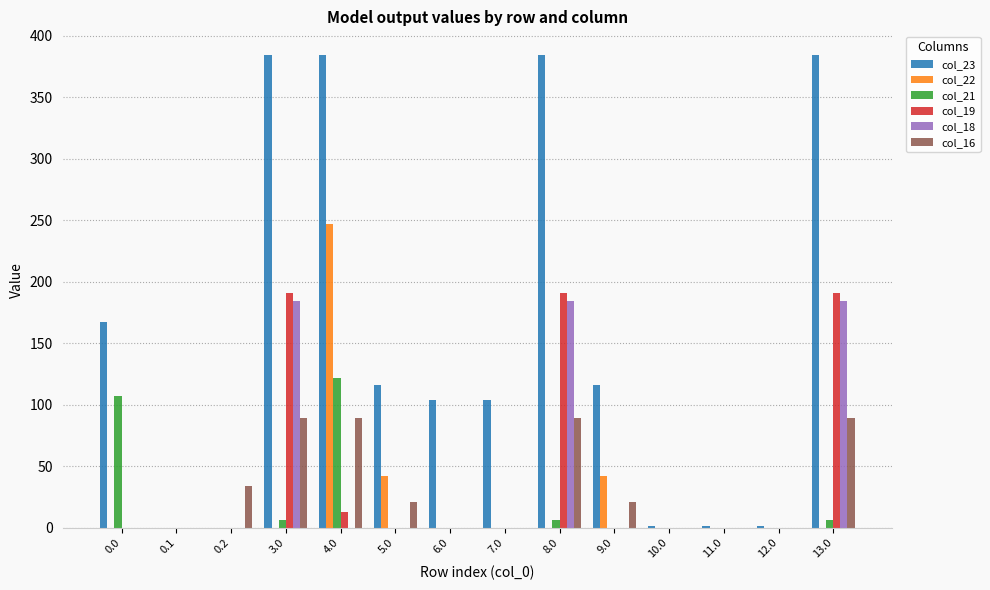

The col_23 series shows 196.4 at 9.0. True or false?

False